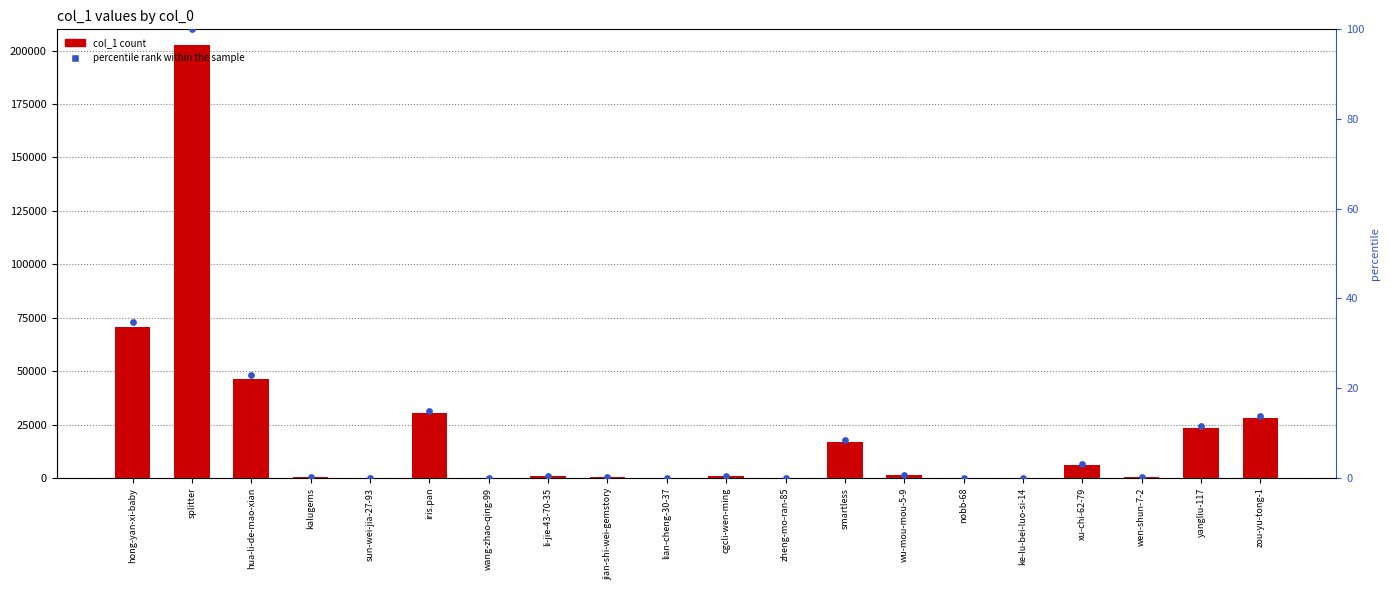

Which series has the largest total across all categories?

col_1